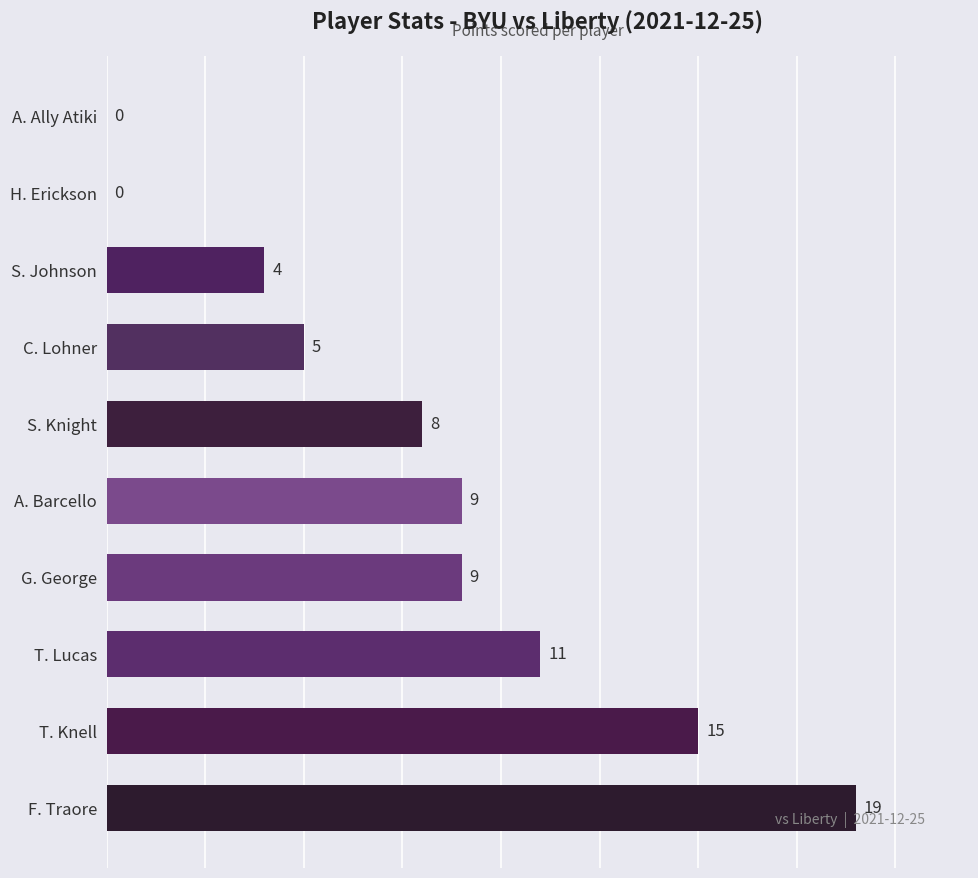

What is the sum of all values?

80